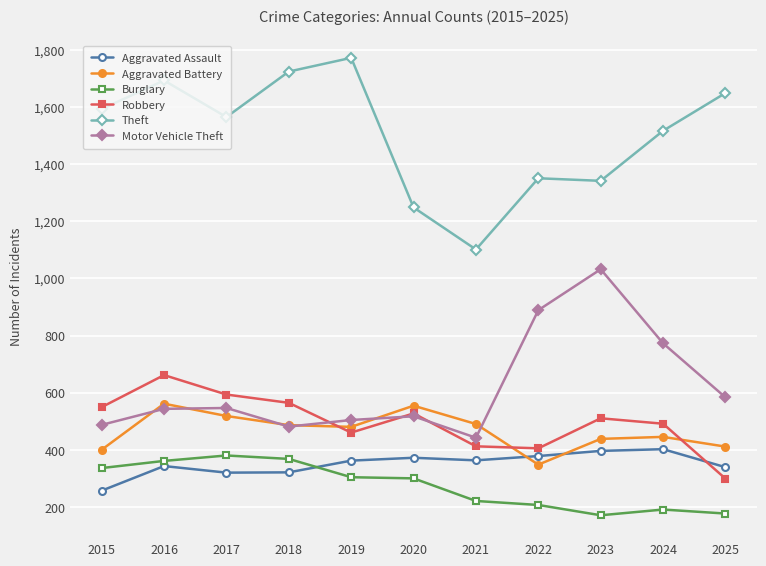

How many series are shown in this chart?

6